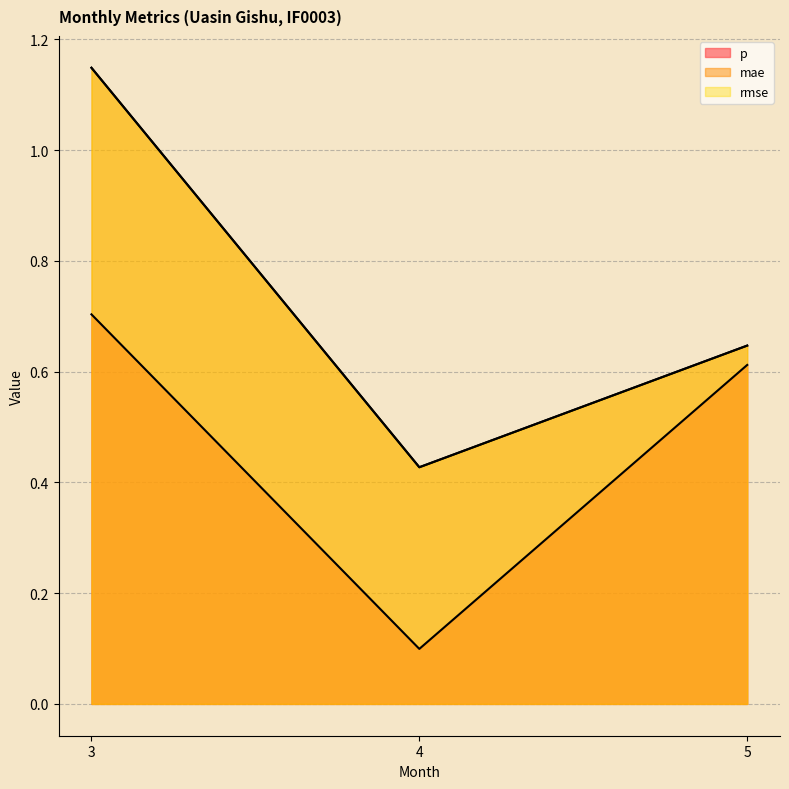

What is the sum of all p values?

1.4